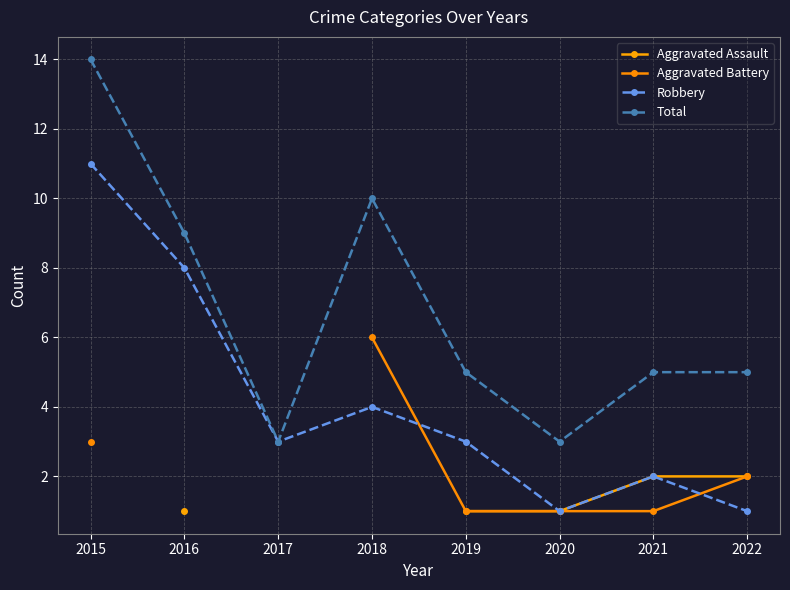

What is the smallest value displayed?

1.0